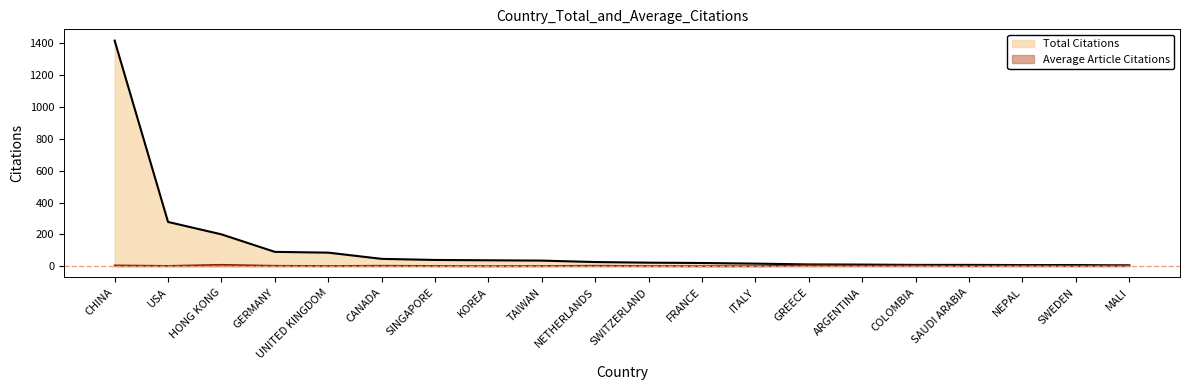

How many lines are shown in the chart?

2